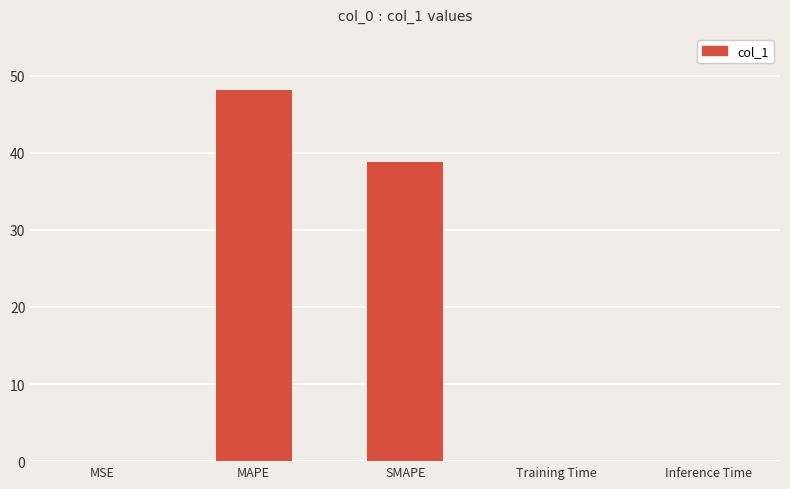

The chart shows a value of 38.8 at SMAPE. True or false?

True